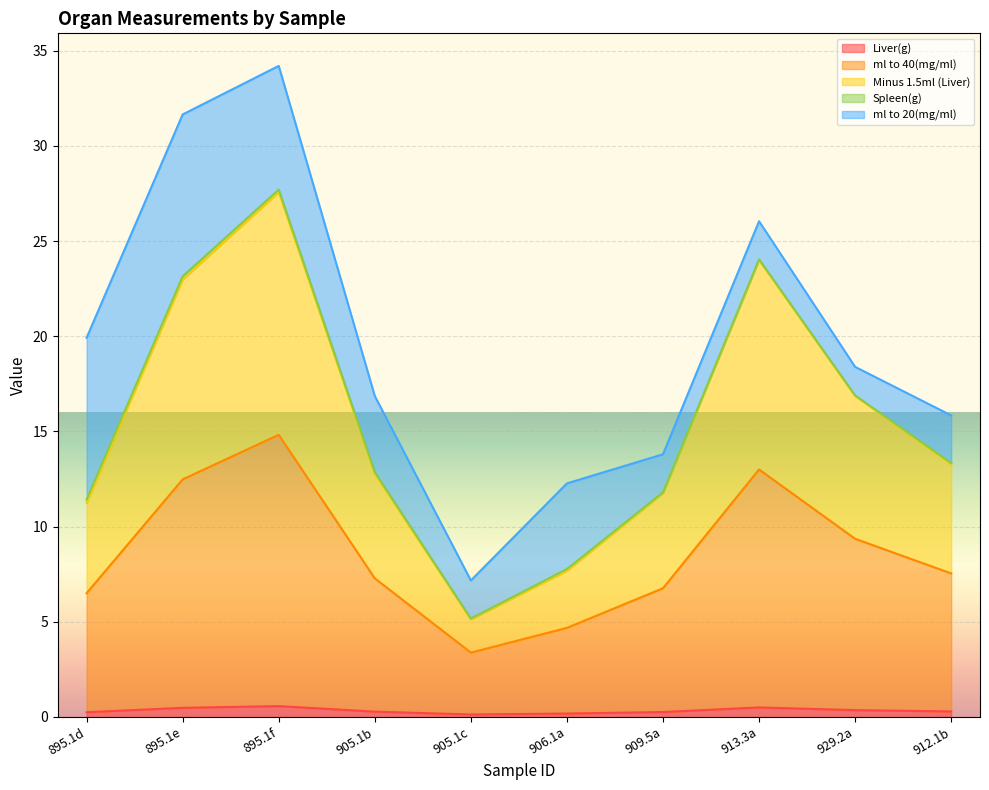

Is it true that Liver(g) equals 0.3 at 912.1b?

True